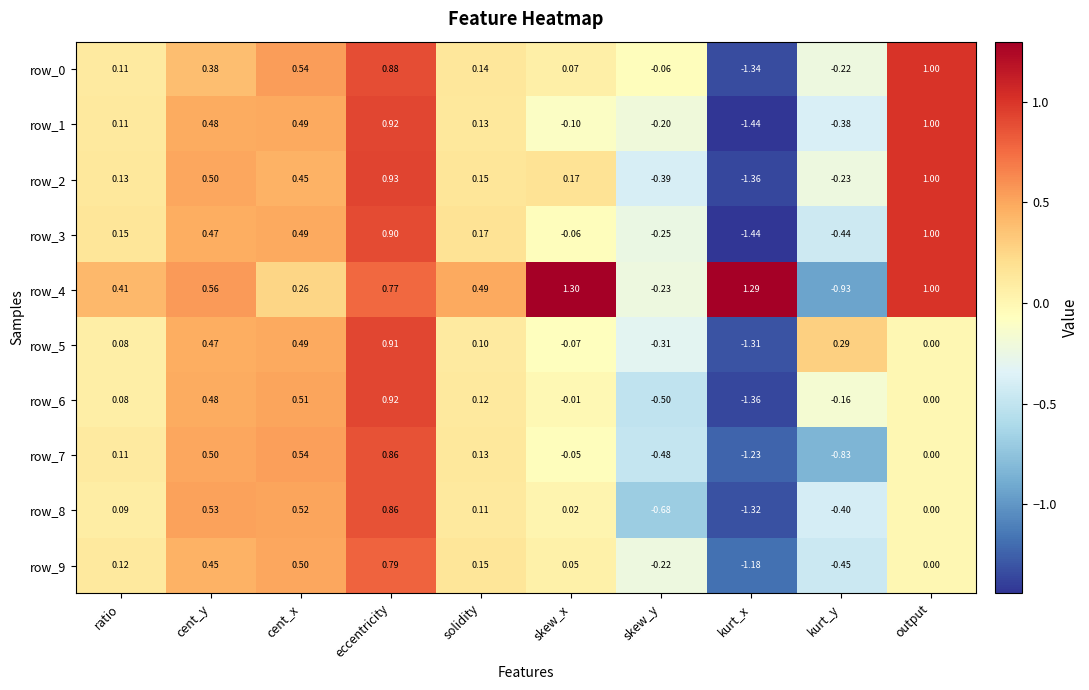

Where is row_0 nearest to the value 0?

skew_y